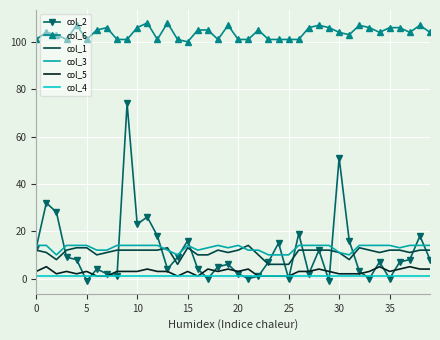

True or false: col_5 and col_3 intersect in this chart.

False